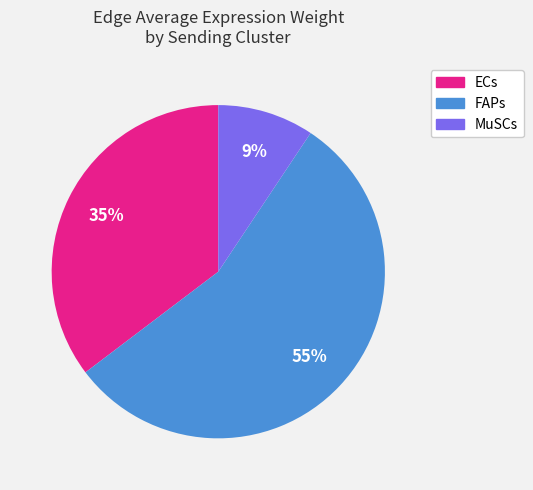

To the nearest percent, what is the average slice percentage?

33%